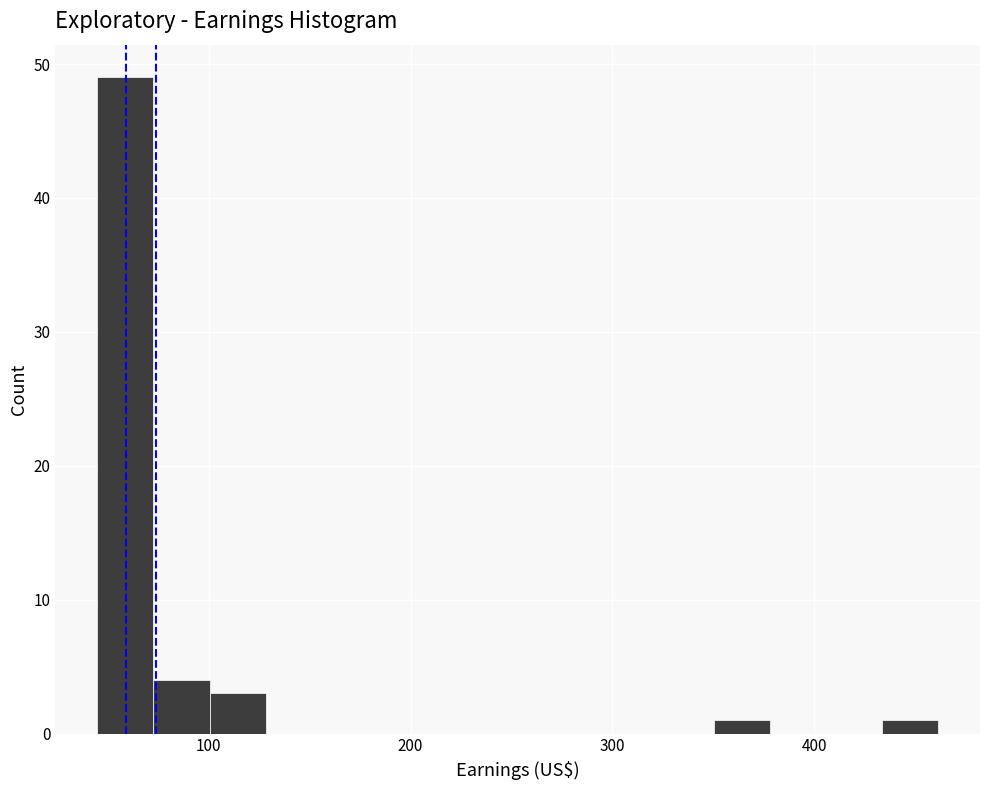

Around what value on the x-axis is the tallest bar? Give the approximate position of its centre, as read against the axis.

60